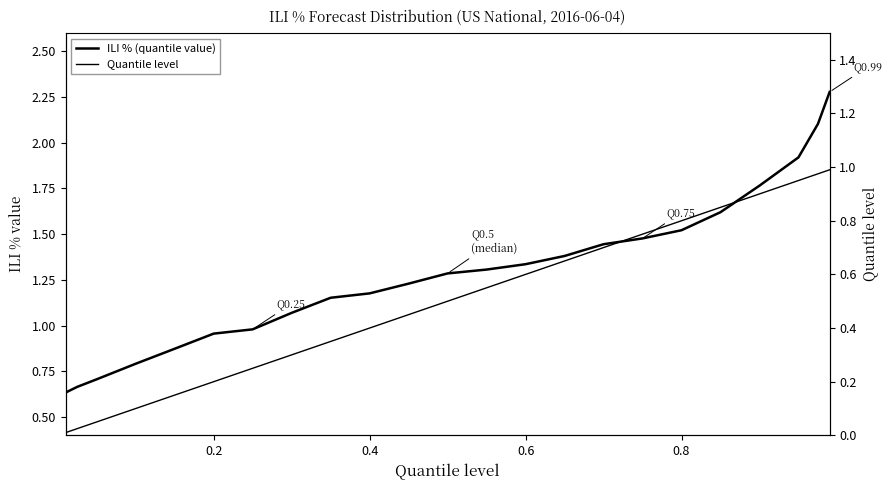

Which series has the largest total across all categories?

ILI % (quantile value)